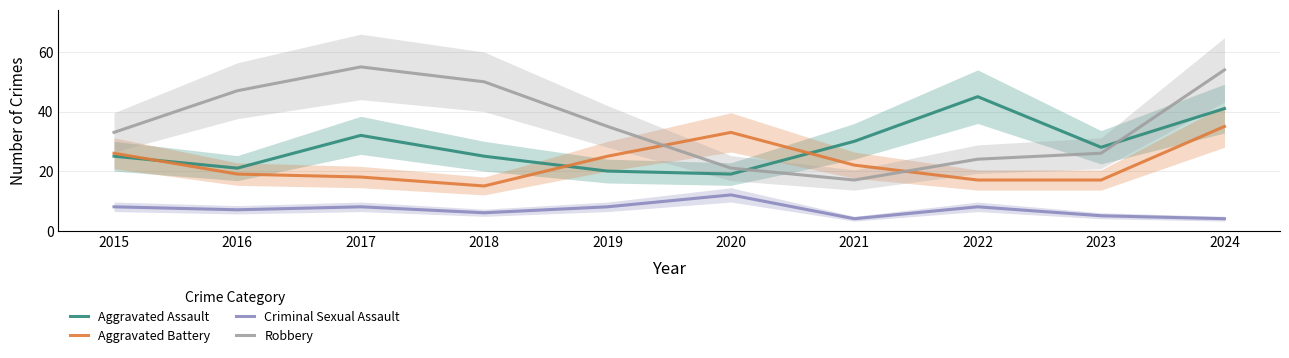

How many values in the Aggravated Assault series are below 28?

5